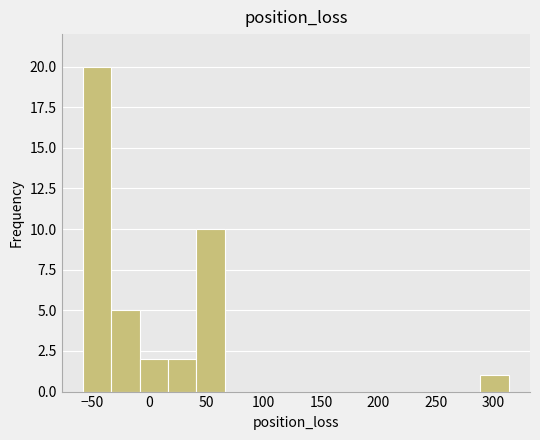

What is the height of the bar covering -60 to -35 on the x-axis? Neither the bar edges nor the heights are printed on the chart, so give them approximately, as read against the axes.

20